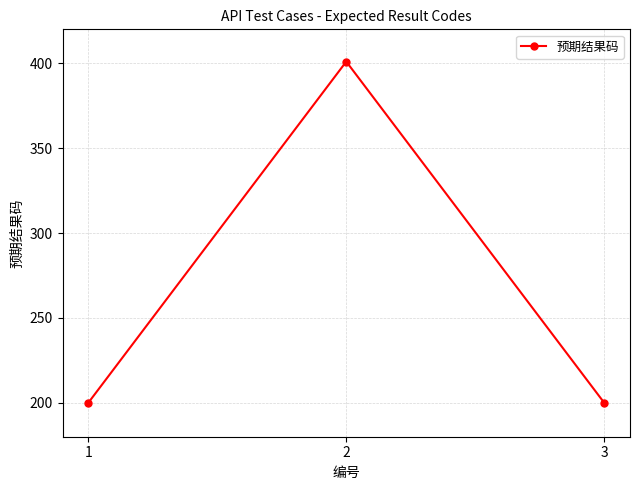

What is the sum of all values?

801